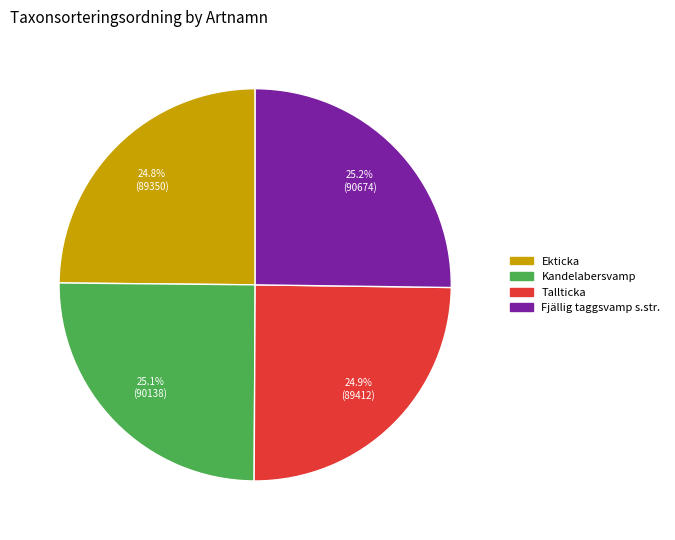

The Fjällig taggsvamp s.str. slice represents 19% of the pie. True or false?

False